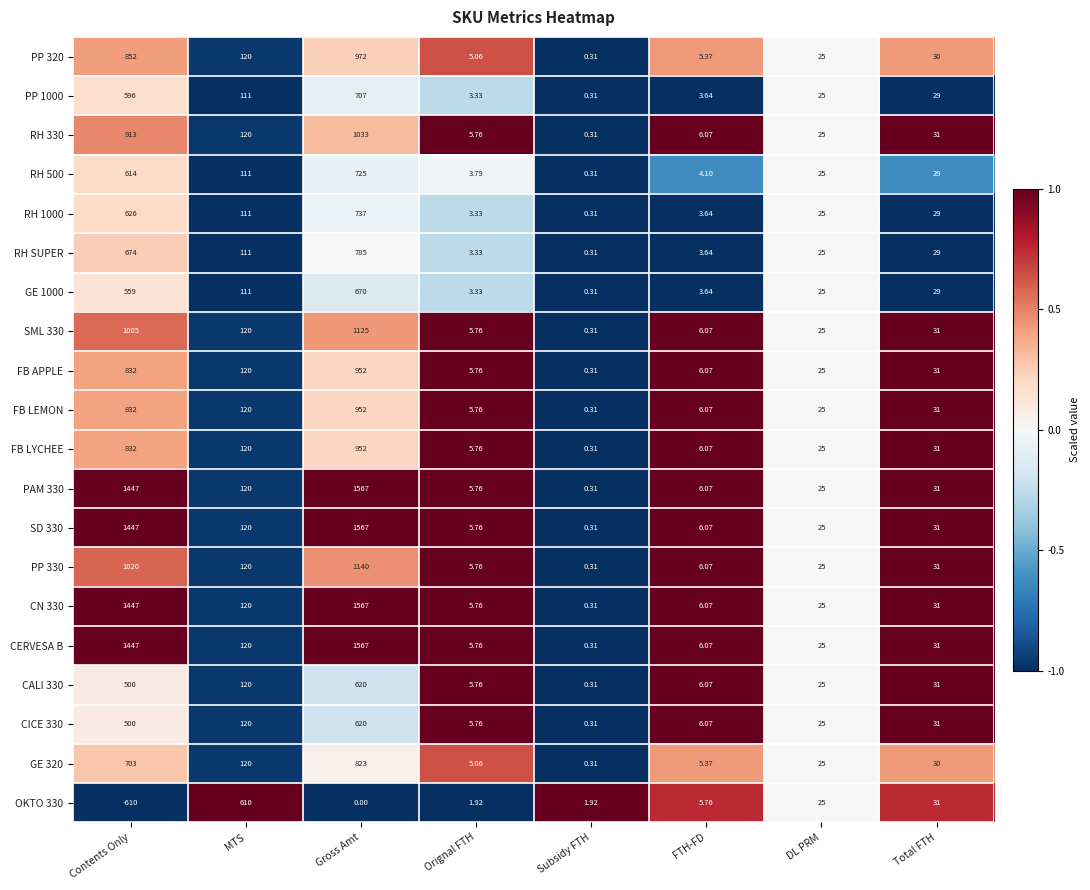

List the labels in order of CALI 330 value, largest first.

Gross Amt, Contents Only, MTS, Total FTH, DL PRM, FTH-FD, Orignal FTH, Subsidy FTH